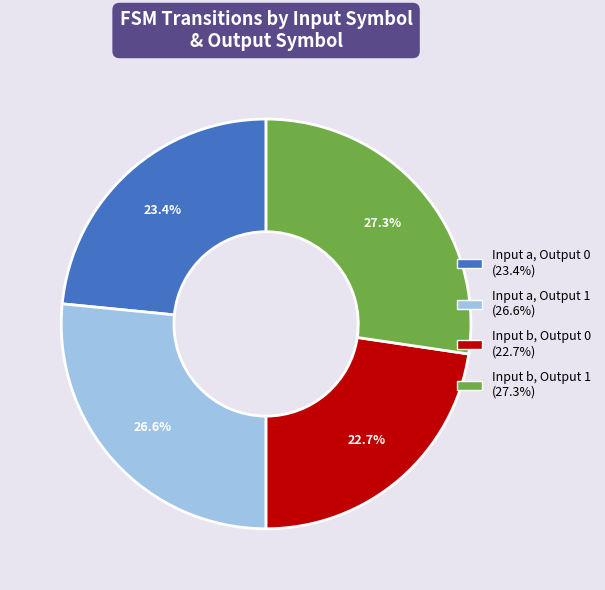

Is there a majority slice in this chart?

No